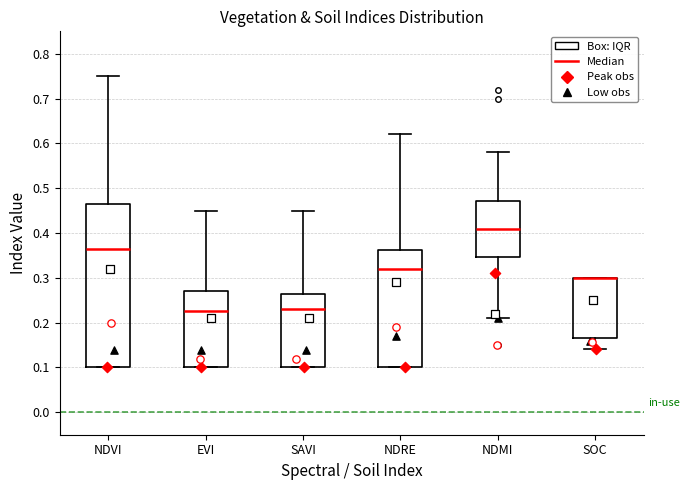

Reading left to right, transcribe this box plot: for each box, give where its median line is, the range the box spans, and where its two whiskers end, as read against the y-axis. The values are not printed on the chart, so give them approximately, as read against the axis.

NDVI: median 0.37, box 0.10 to 0.47, whiskers 0.10 to 0.75
EVI: median 0.23, box 0.10 to 0.27, whiskers 0.10 to 0.45
SAVI: median 0.23, box 0.10 to 0.27, whiskers 0.10 to 0.45
NDRE: median 0.32, box 0.10 to 0.36, whiskers 0.10 to 0.62
NDMI: median 0.41, box 0.35 to 0.47, whiskers 0.21 to 0.58
SOC: median 0.30 (drawn on the box's upper edge), box 0.17 to 0.30, whiskers 0.14 to 0.30